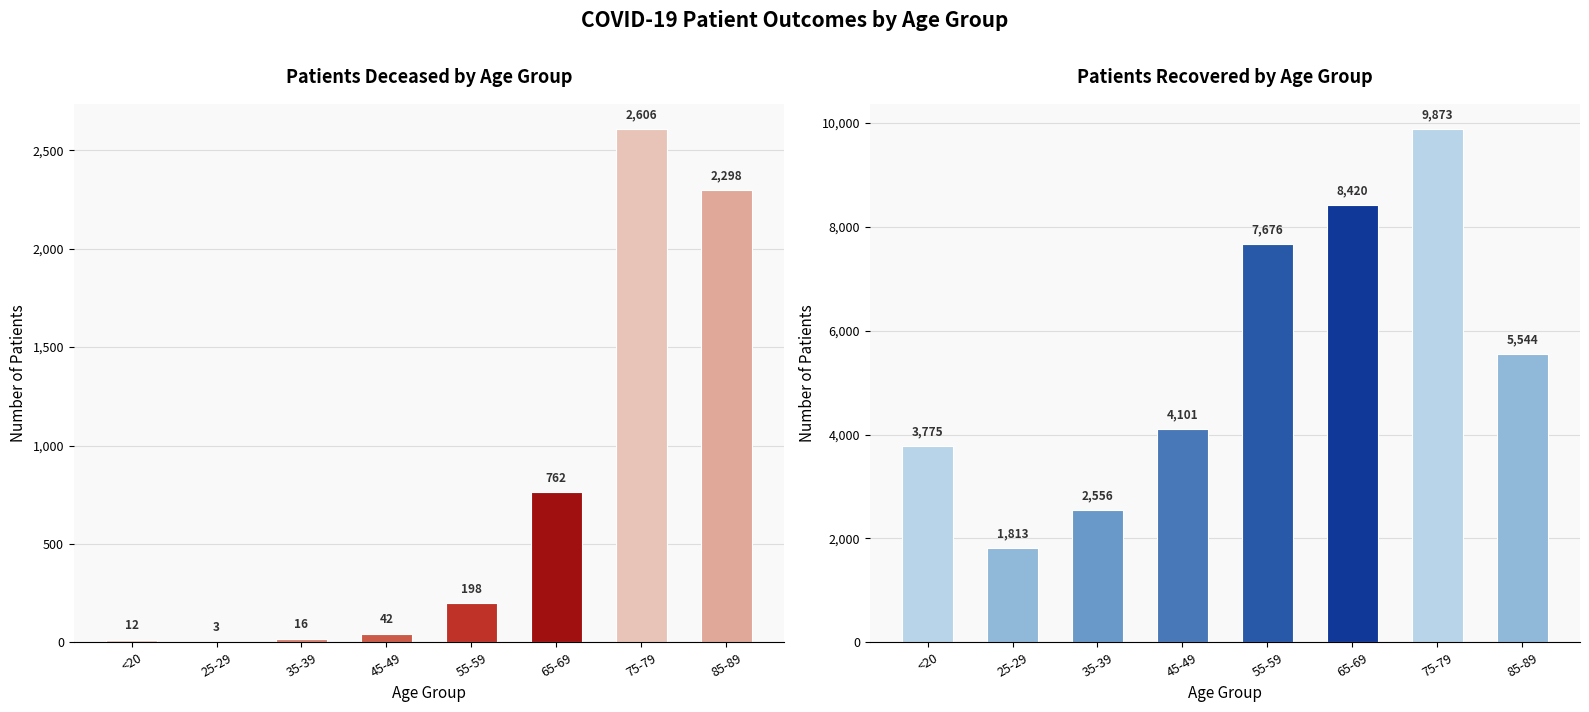

What is the spread (max minus min) of values at 85-89?

3246